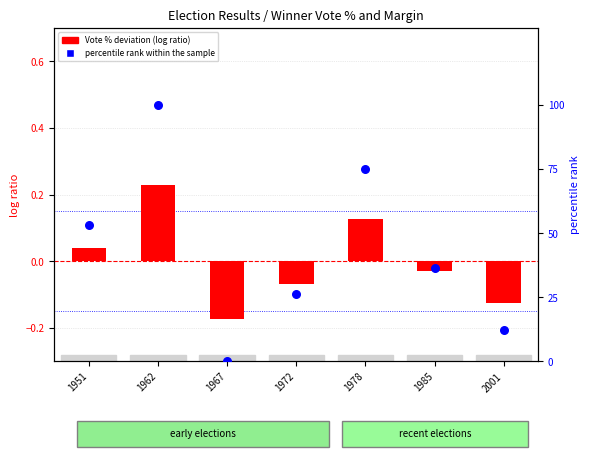

Which series has the largest total across all categories?

percentile rank within the sample